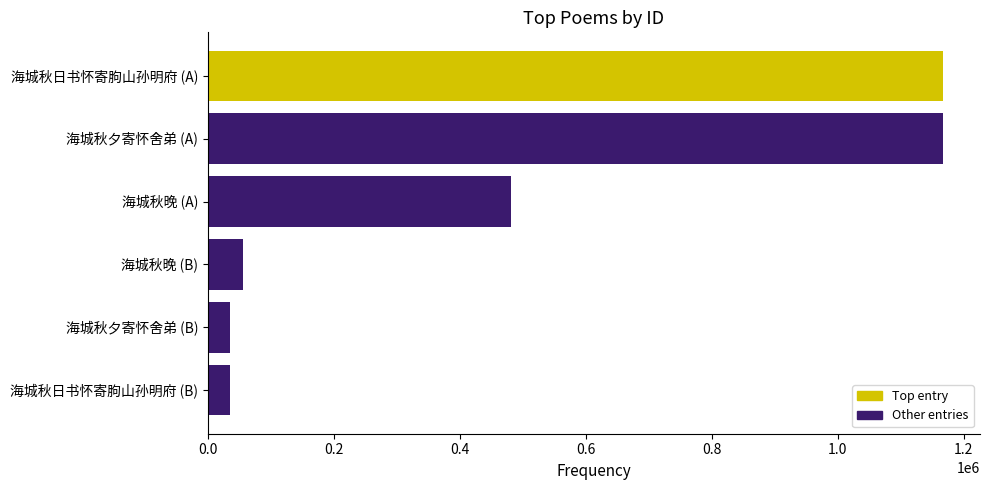

What is the maximum value shown in the chart?

1167630